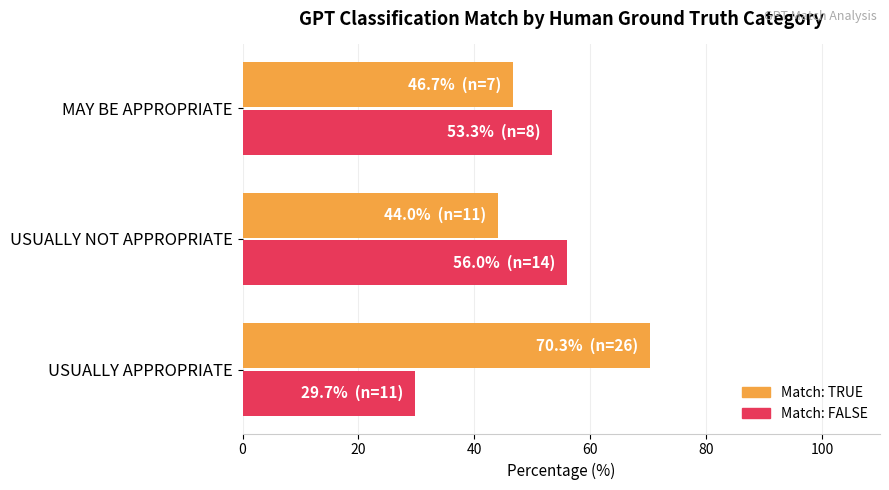

Rank the series by their average value, from lowest to highest.

Match: FALSE, Match: TRUE